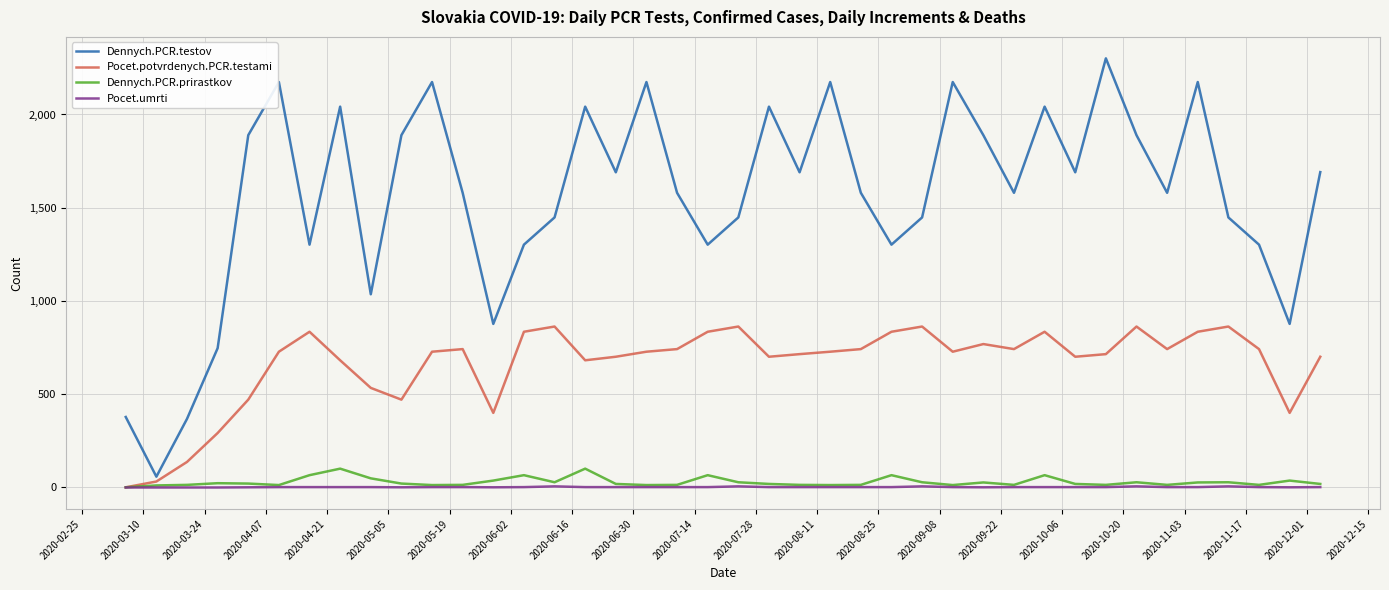

Which series has the largest total across all categories?

Dennych.PCR.testov